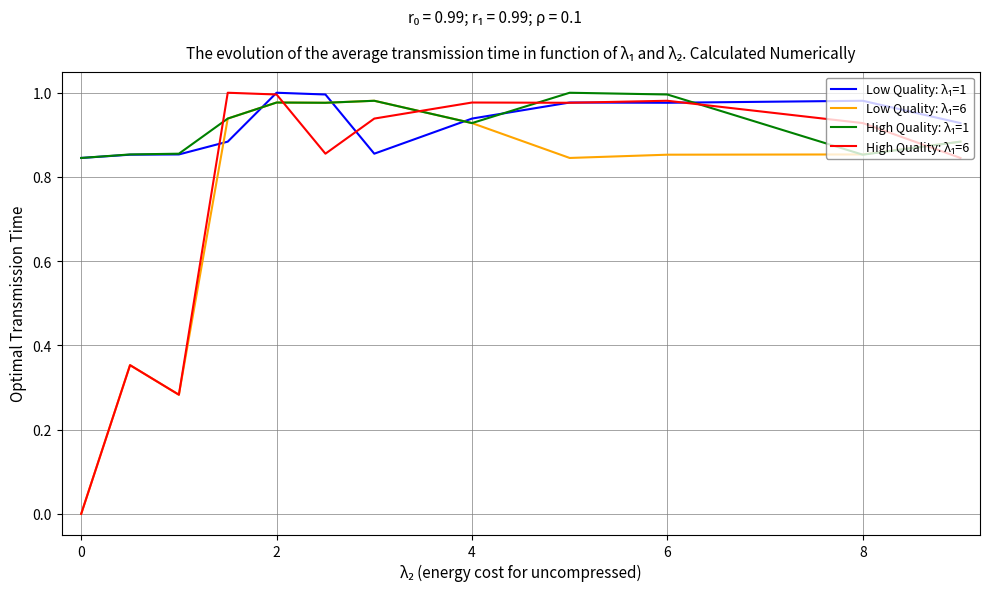

Is this an area chart (filled region under the line)?

No